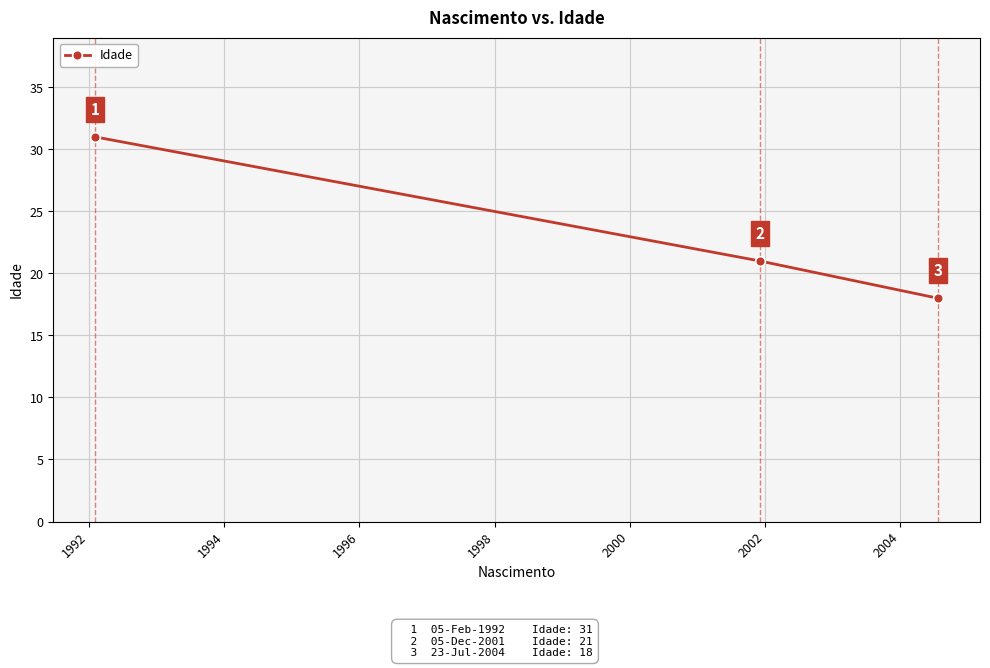

What is the sum of all values?

70